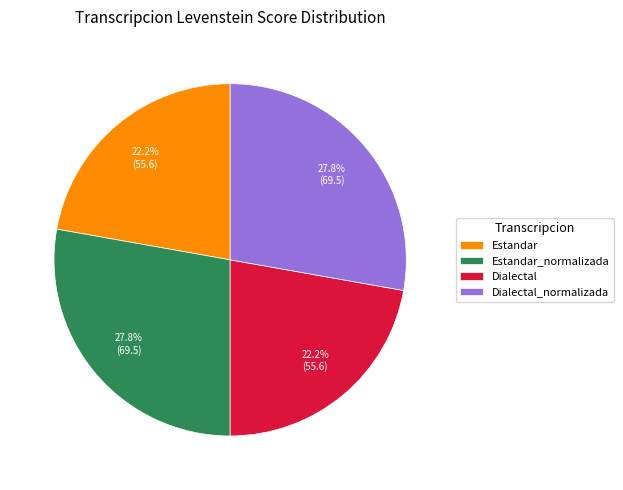

Does any single category account for the majority?

No